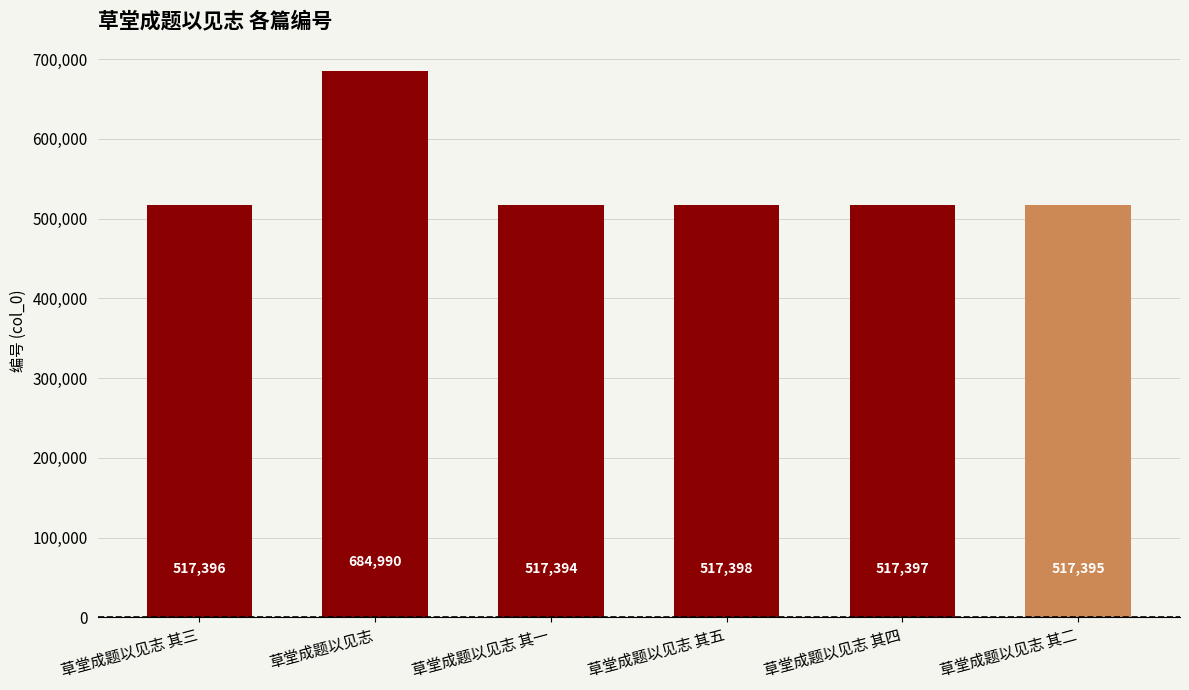

Reading left to right, list all the values displayed in this chart.

517396	684990	517394	517398	517397	517395